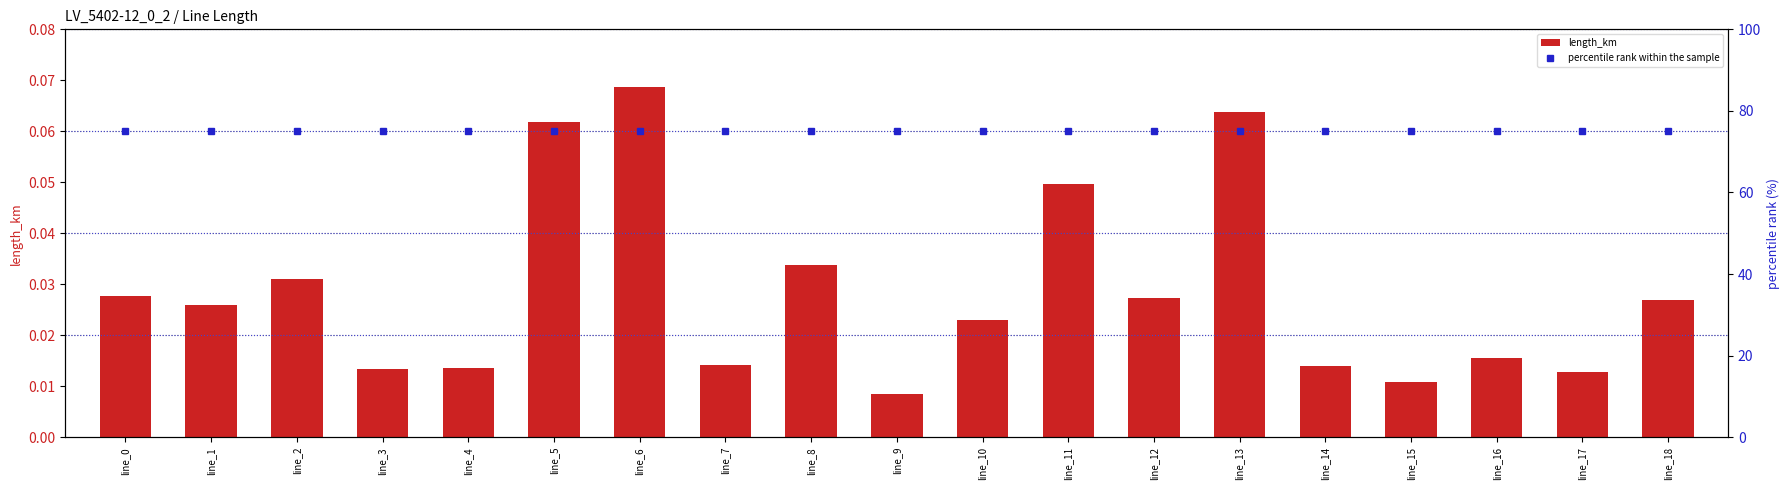

Reading left to right, list all the values displayed in this chart.

length_km: 0.0	0.0	0.0	0.0	0.0	0.1	0.1	0.0	0.0	0.0	0.0	0.0	0.0	0.1	0.0	0.0	0.0	0.0	0.0
percentile rank within the sample: 75.0	75.0	75.0	75.0	75.0	75.0	75.0	75.0	75.0	75.0	75.0	75.0	75.0	75.0	75.0	75.0	75.0	75.0	75.0